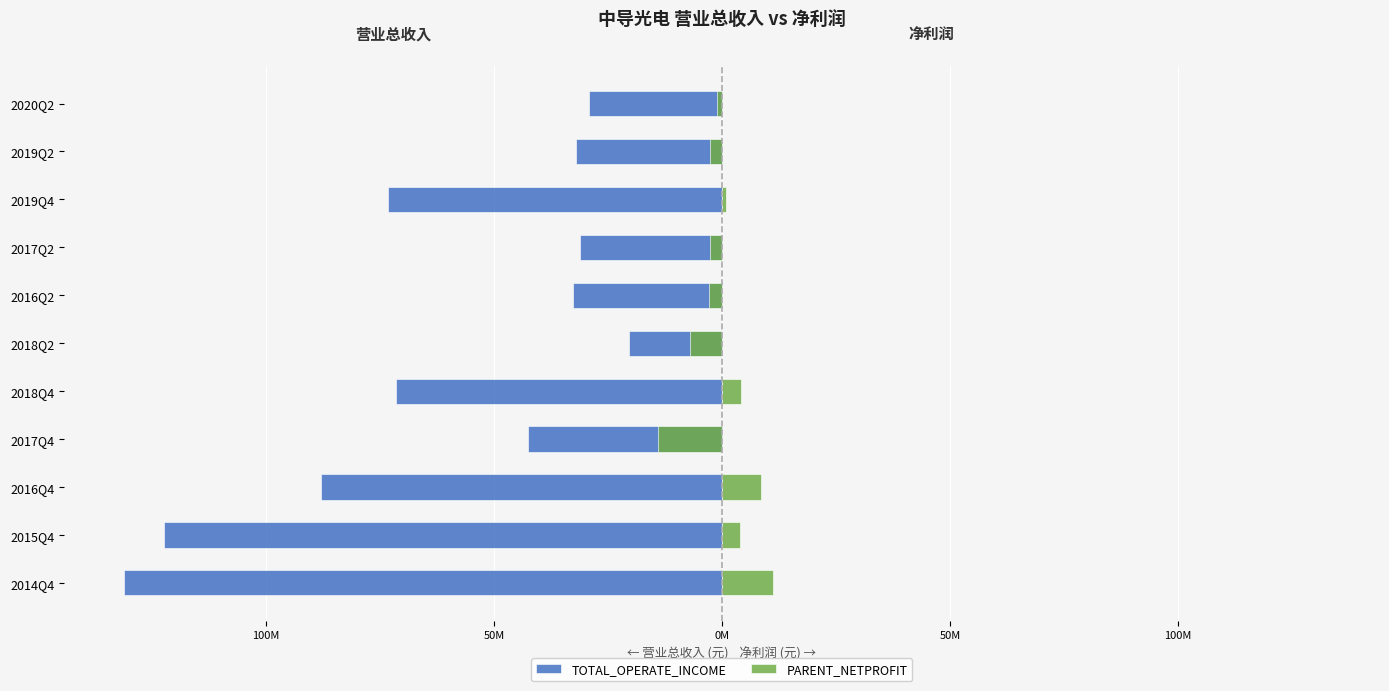

Is the value of PARENT_NETPROFIT at 50M greater than the value of TOTAL_OPERATE_INCOME at 100M?

Yes